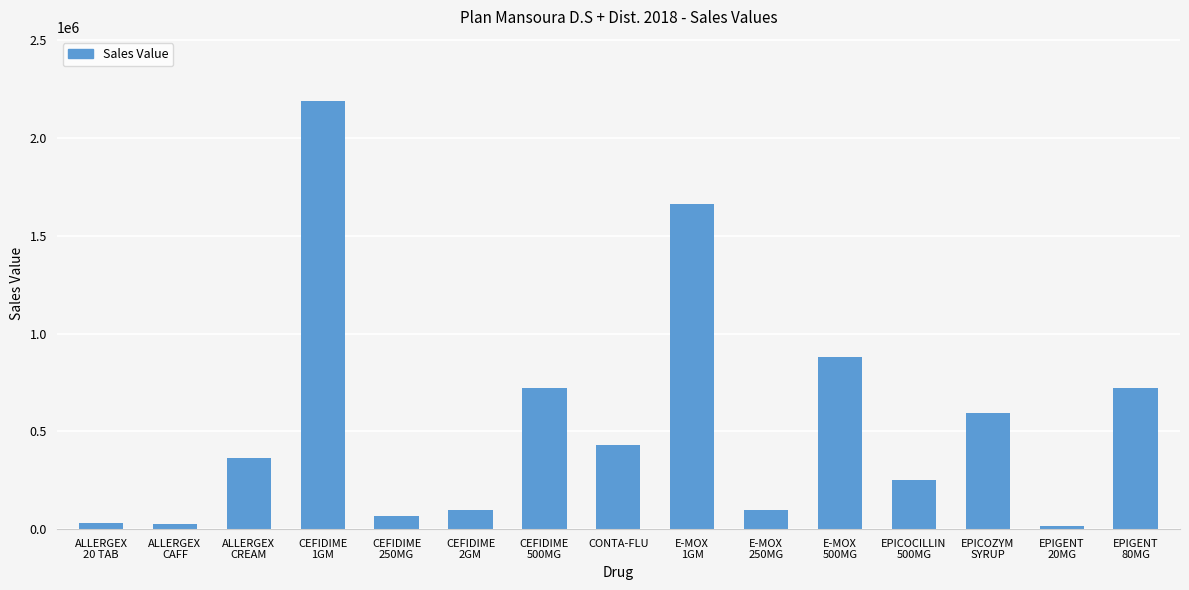

Which label corresponds to the largest value in the chart?

CEFIDIME
1GM